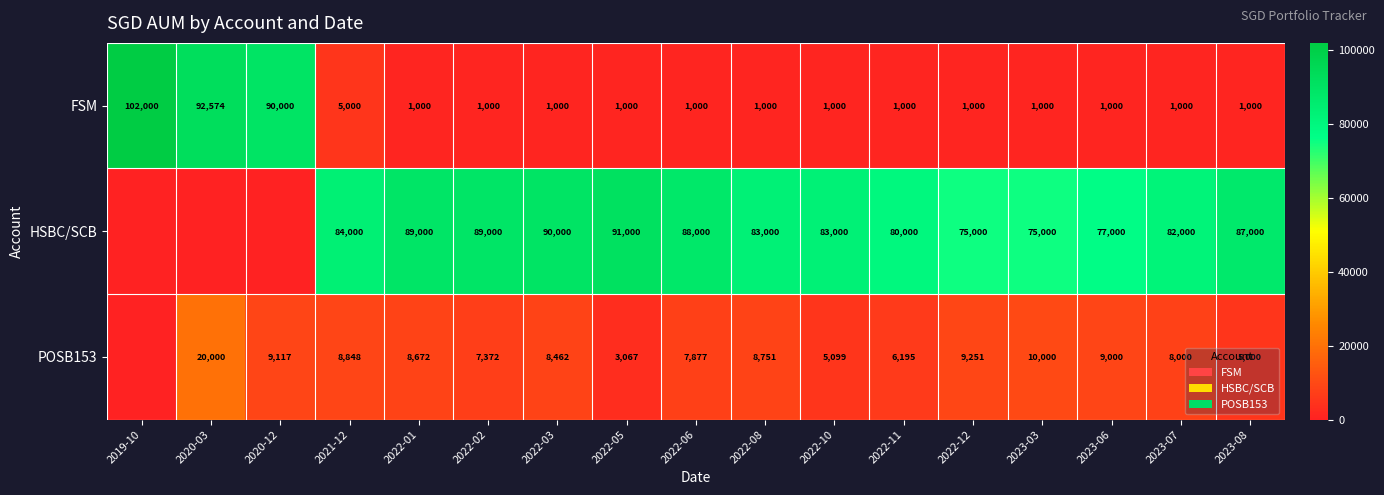

What is the difference between the highest and lowest values at 2023-08?

86000